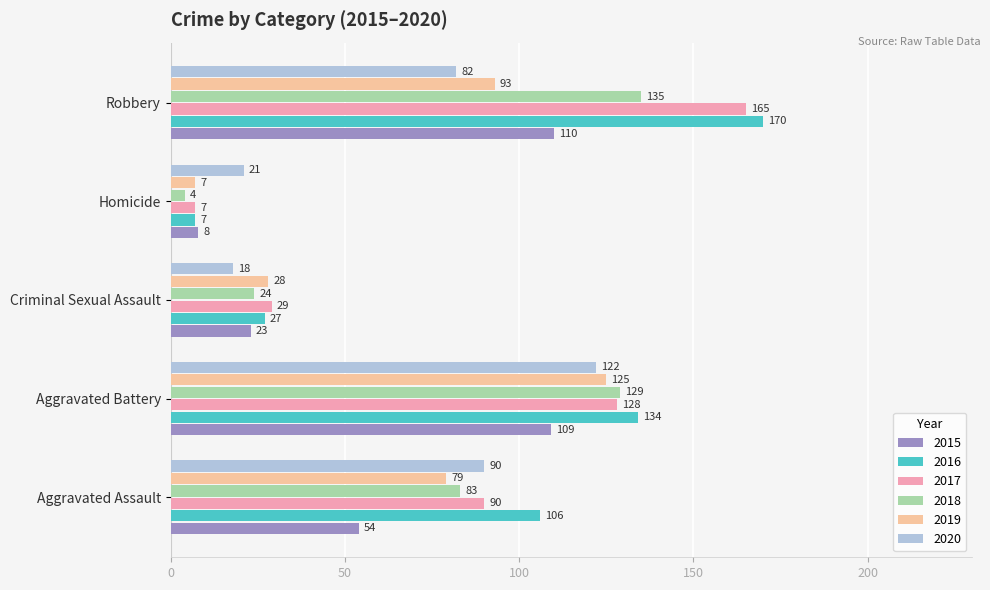

At which label does 2015 reach its minimum?

Homicide